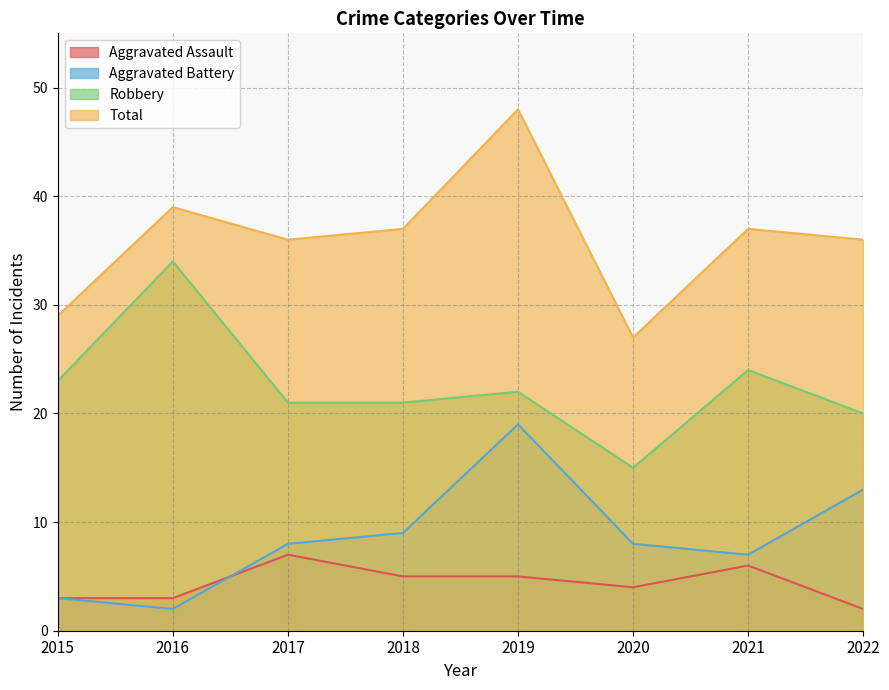

What is the sum of the Robbery values at 2018 and 2020?

36